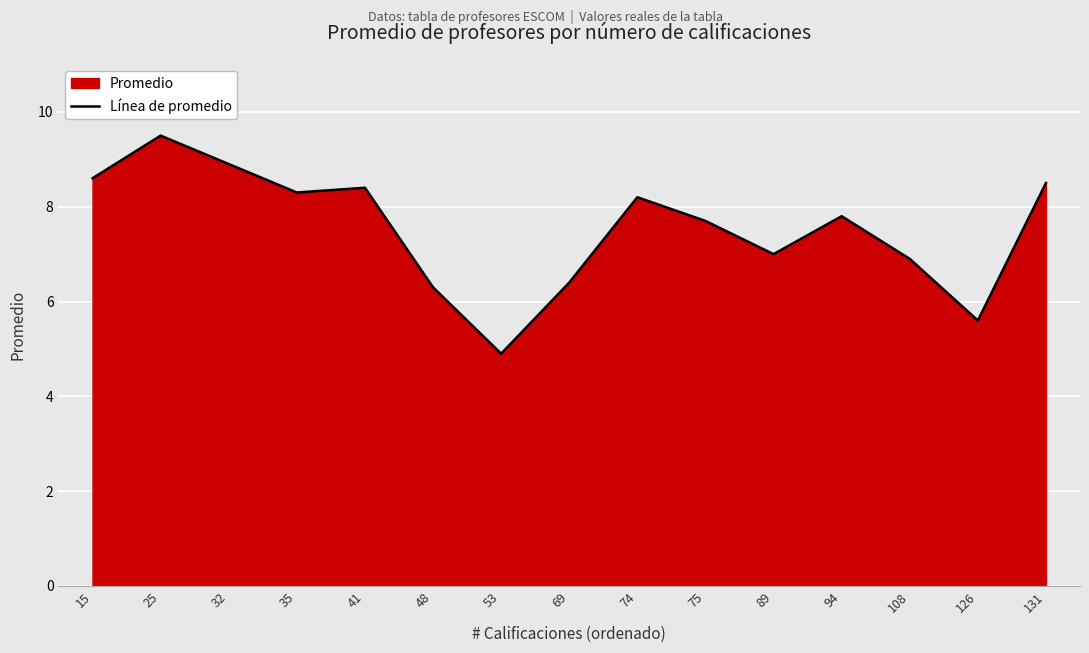

What is the difference between the maximum and second lowest values?

3.9